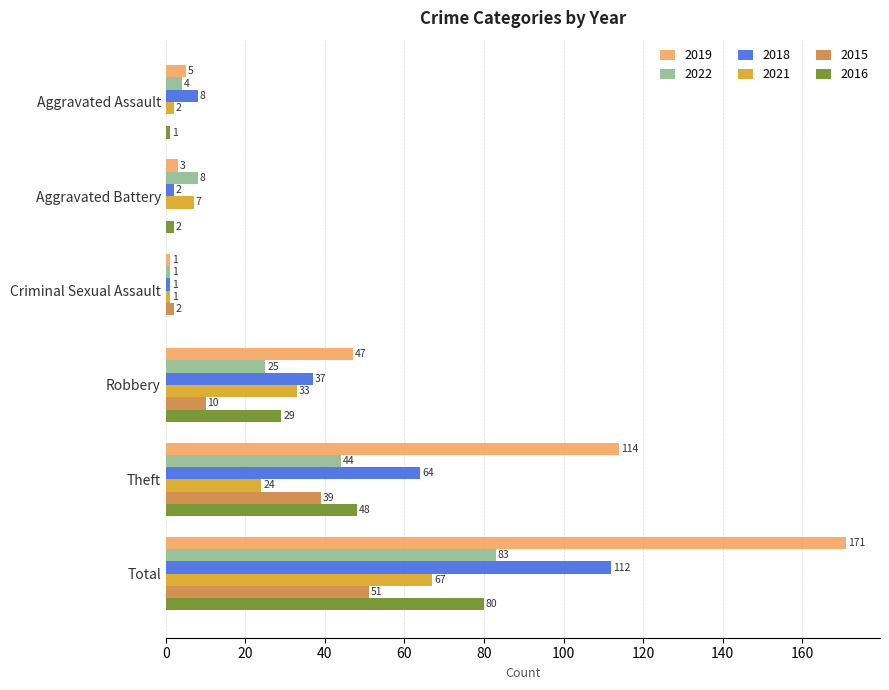

Which series has the largest total across all categories?

2019